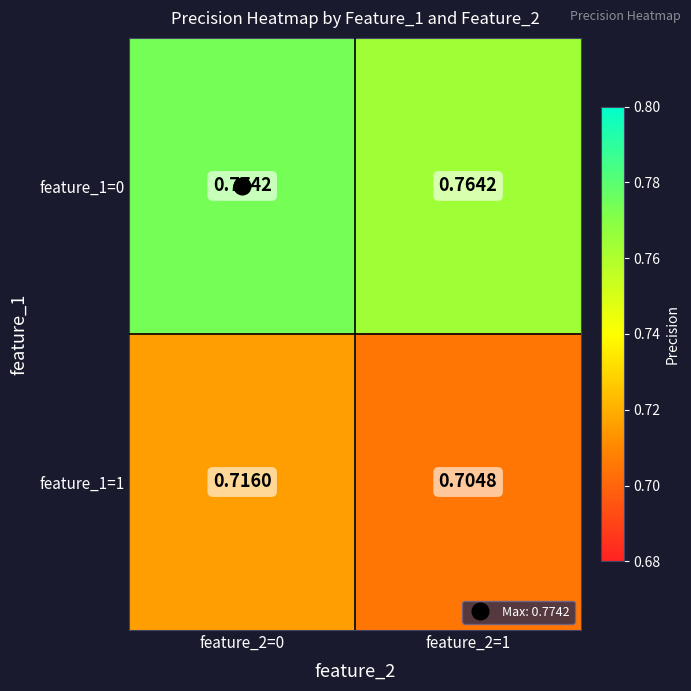

Rank the series by their maximum value, from highest to lowest.

feature_1=0, feature_1=1